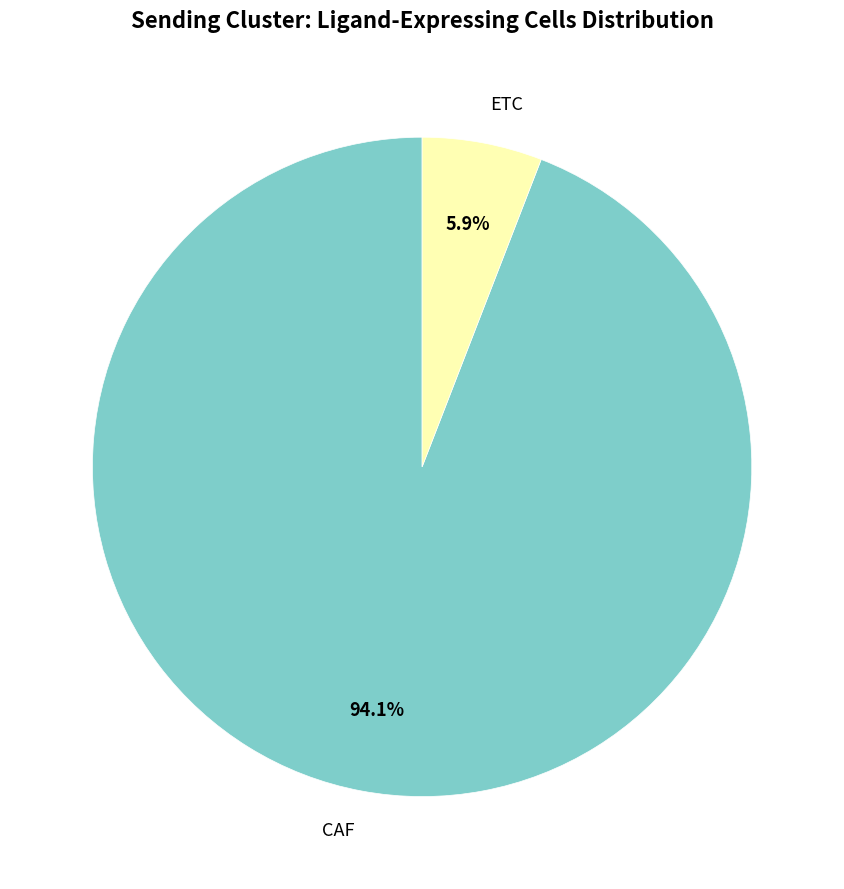

Does ETC represent more than half of the total?

No